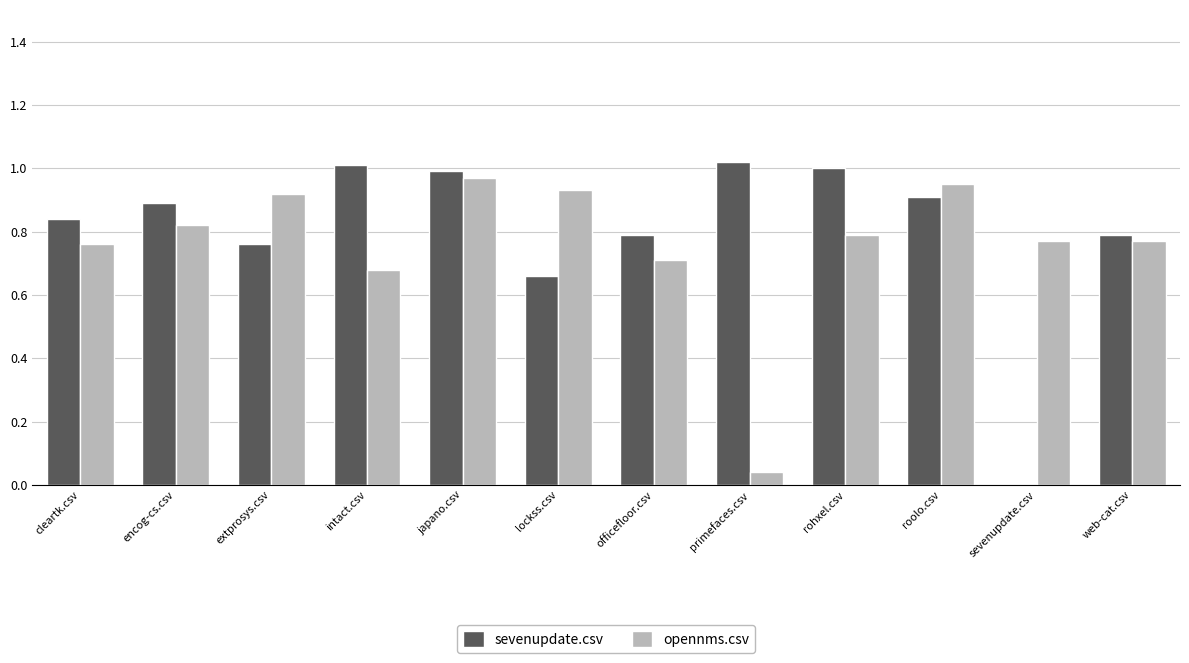

What is the difference between the sevenupdate.csv values at encog-cs.csv and web-cat.csv?

0.1